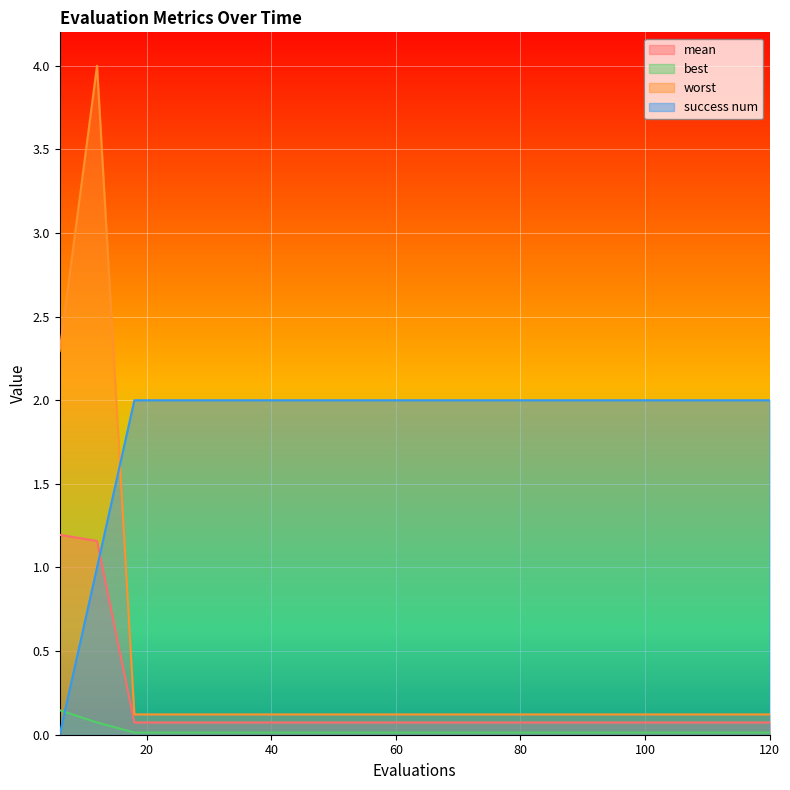

What is the approximate value of success num at 114?

2.0